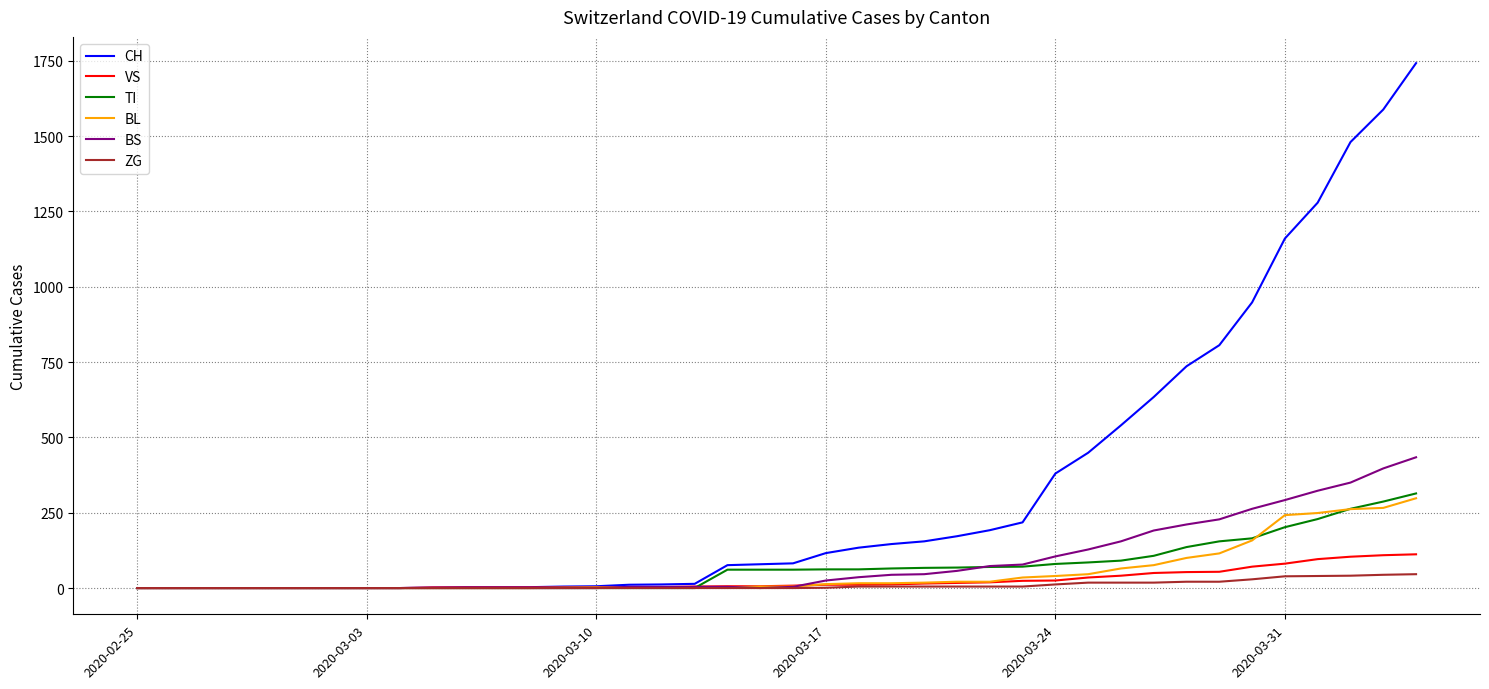

What is the highest value of the BS series?

434